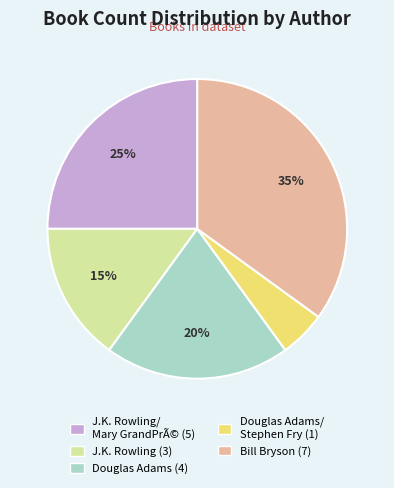

To the nearest percent, what is the average slice percentage?

20%